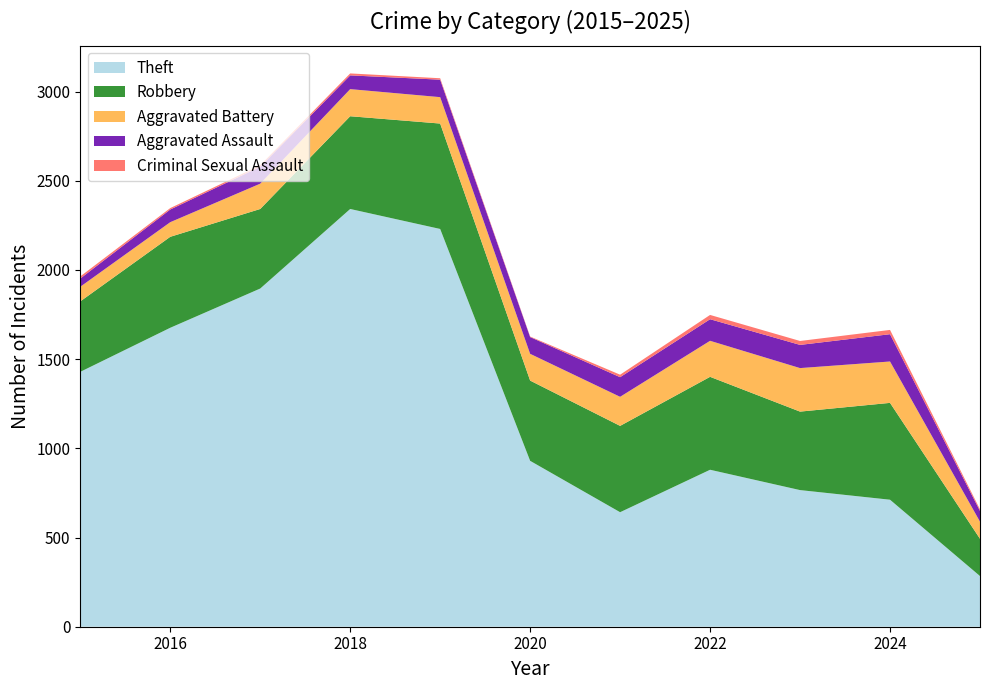

Reading left to right, extract all data points from this chart.

Theft: 1429	1676	1896	2342	2230	930	642	880	766	712	284
Robbery: 395	510	446	520	591	450	484	521	440	543	209
Aggravated Battery: 82	82	142	152	148	150	163	202	244	232	96
Aggravated Assault: 46	71	95	77	98	94	110	121	130	153	60
Criminal Sexual Assault: 12	8	8	11	8	3	14	24	22	24	9